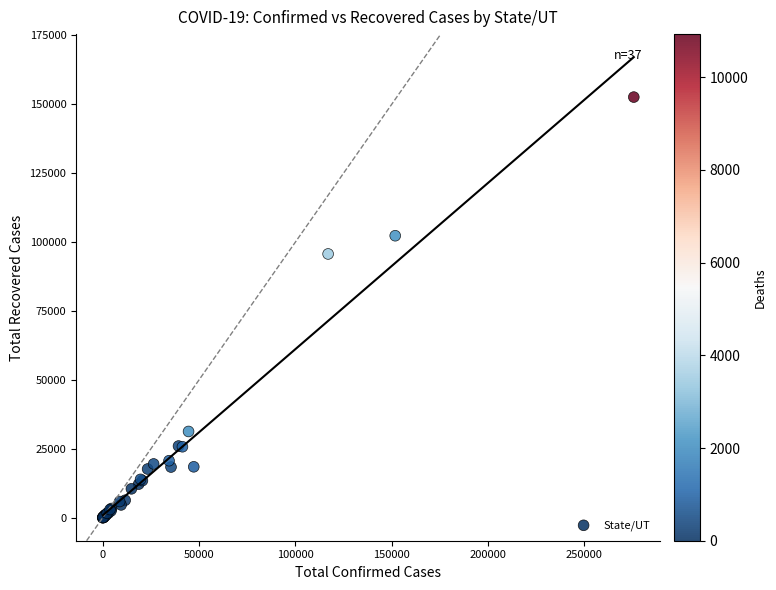

What Y value in the scatter plot is closest to 76306?

95699